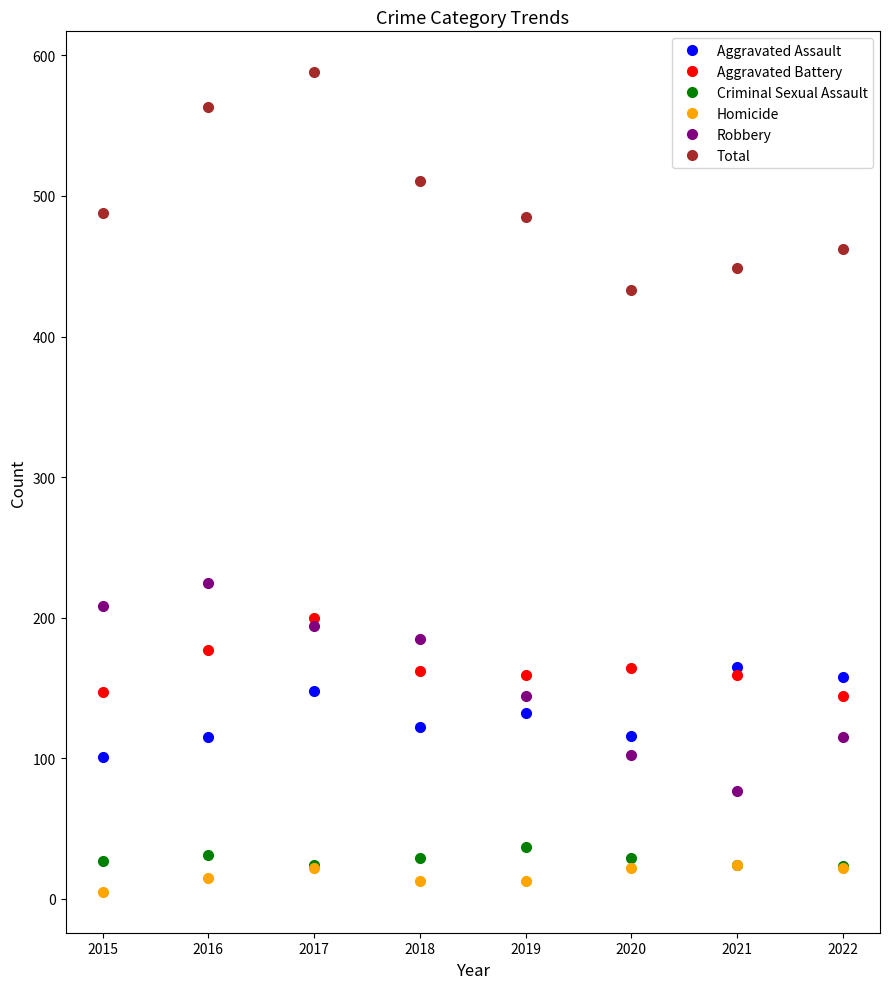

Which label corresponds to the smallest value in the chart?

2015